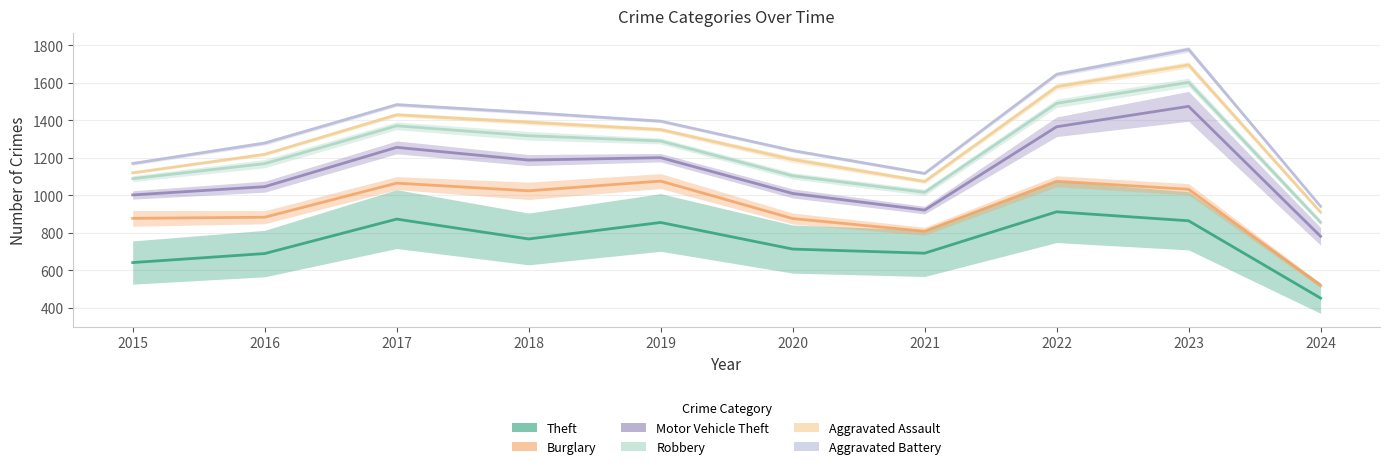

Is the value of Aggravated Battery at 2020 greater than the value of Burglary at 2015?

Yes